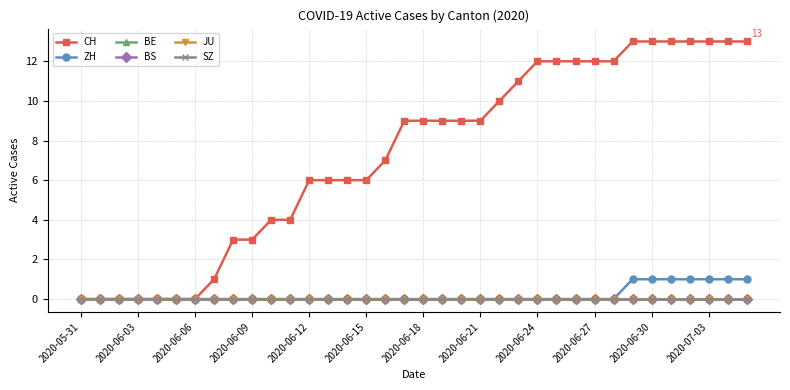

True or false: SZ and ZH cross at least once.

False